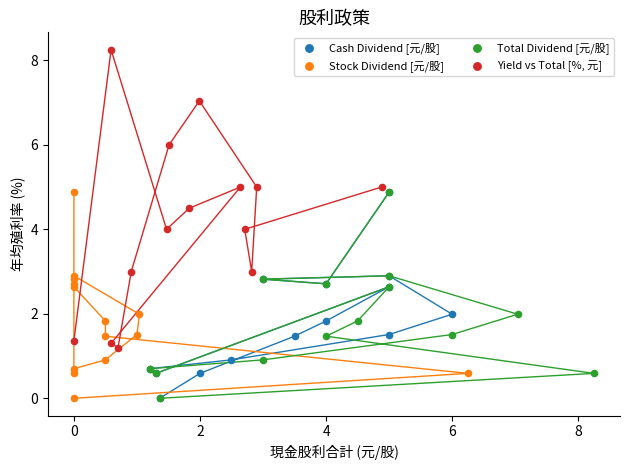

Which series has the widest spread of Y values?

Yield vs Total [%, 元]